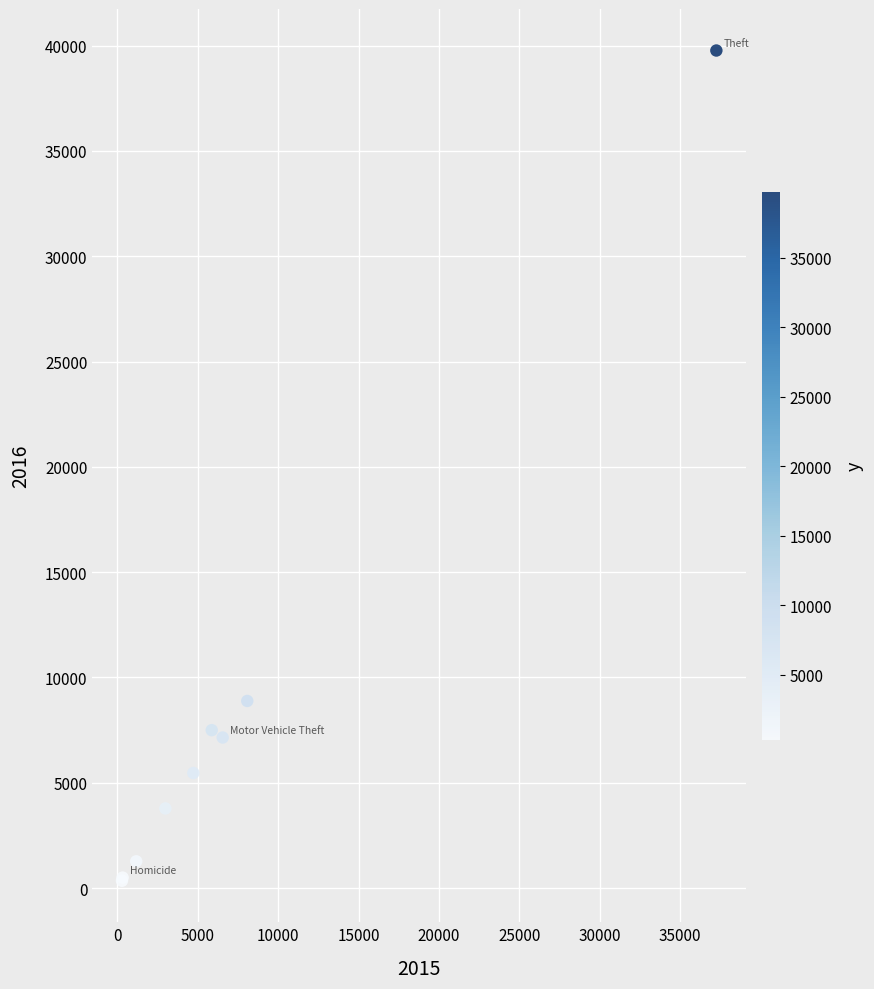

What Y value in the scatter plot is closest to 20056?

8883